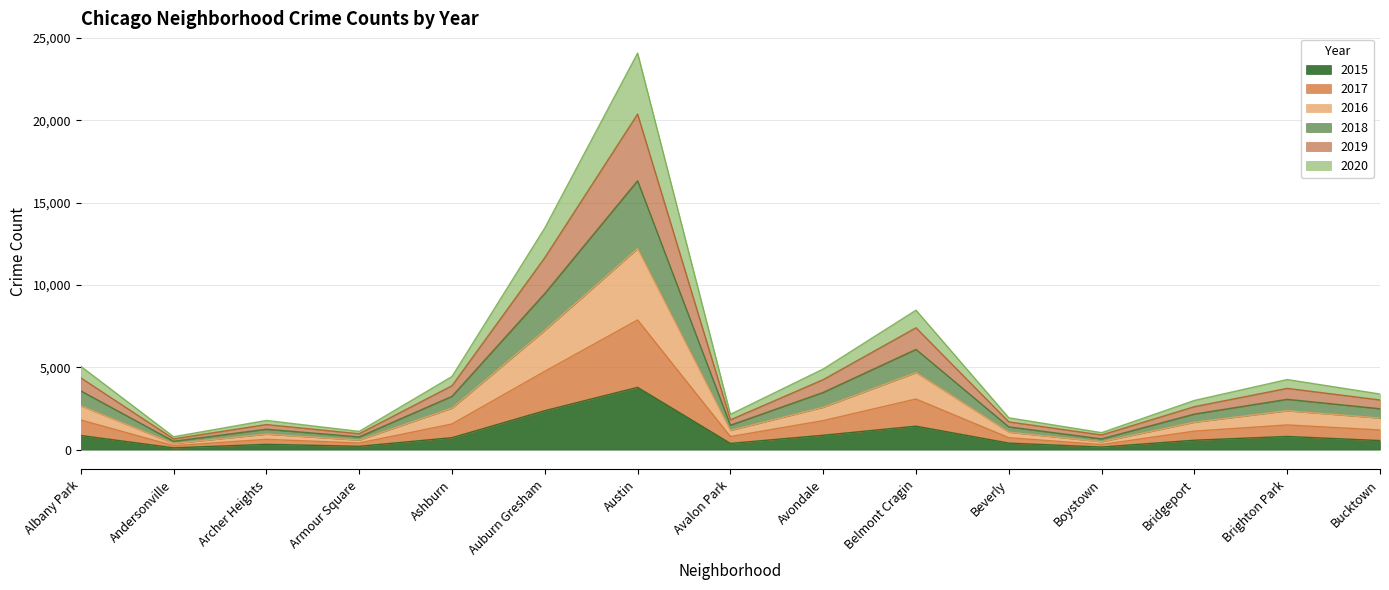

List the series in order of their overall mean, lowest first.

2015, 2017, 2016, 2020, 2019, 2018